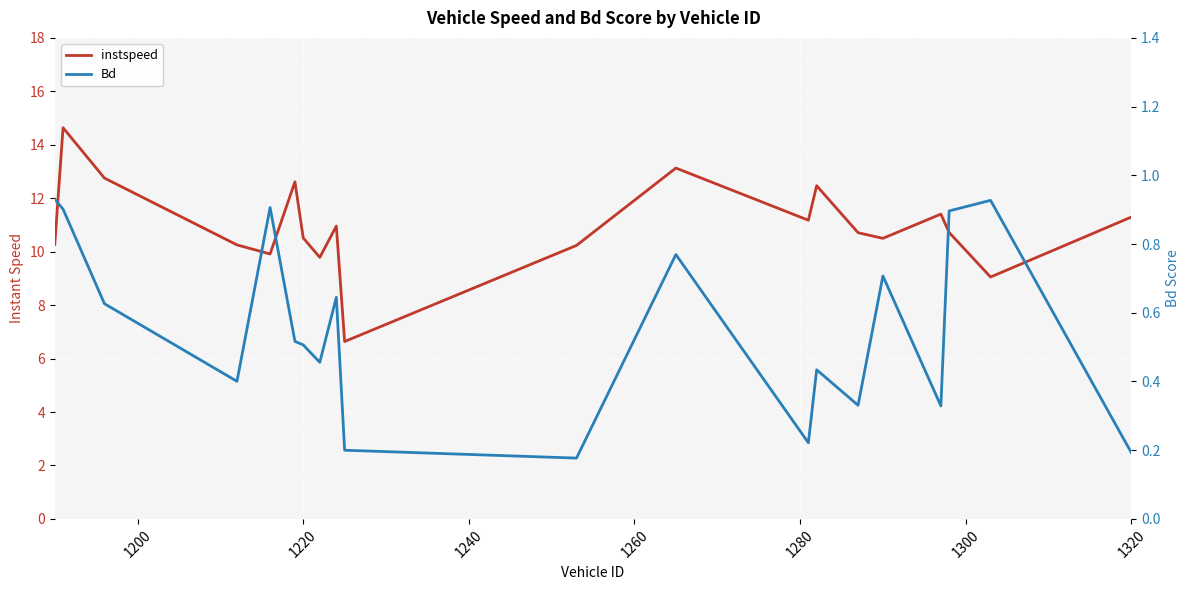

True or false: instspeed and Bd cross at least once.

False